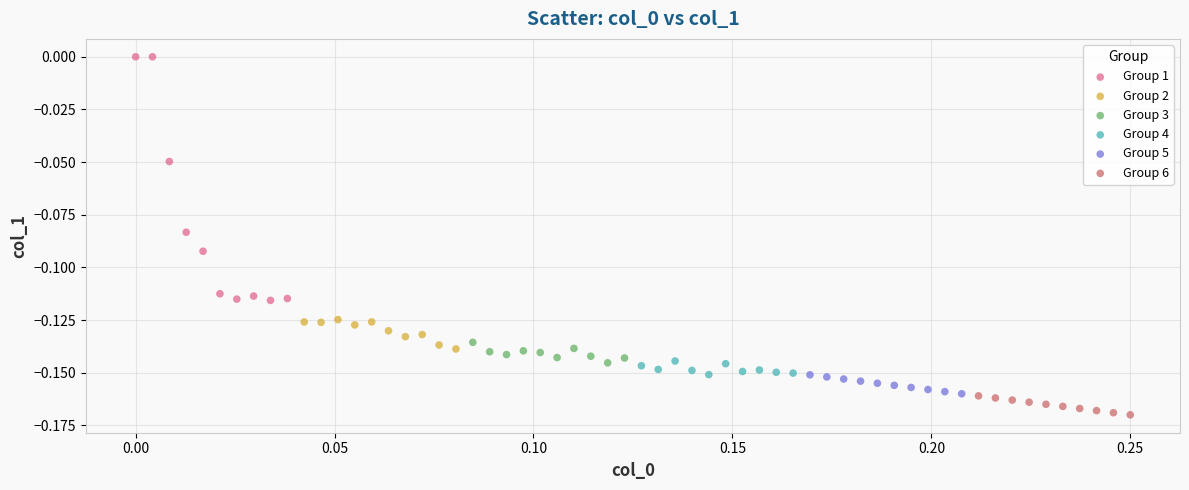

Which series reaches the maximum Y coordinate?

Group 1